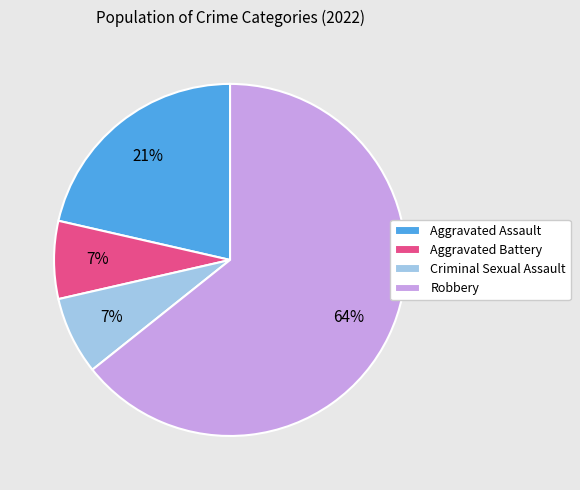

Between Robbery and Criminal Sexual Assault, which is larger?

Robbery